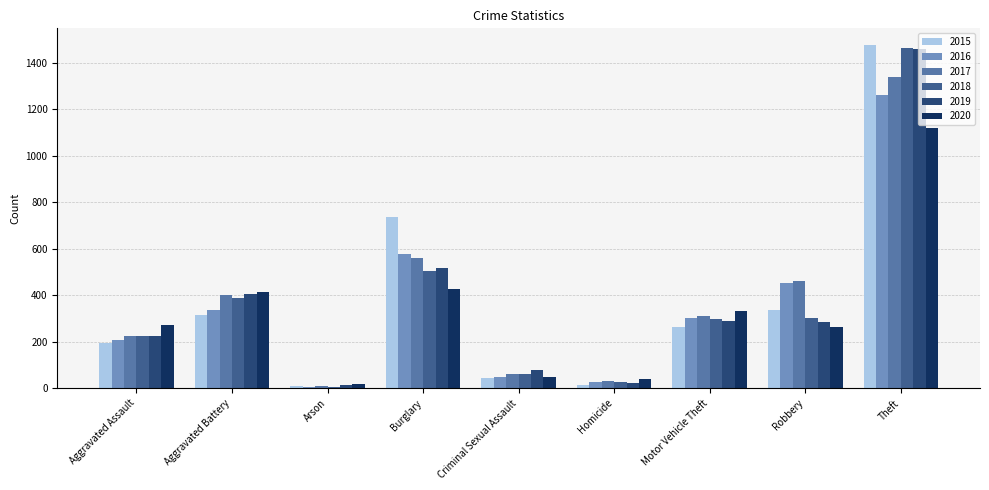

At which category is the sum across all series the highest?

Theft